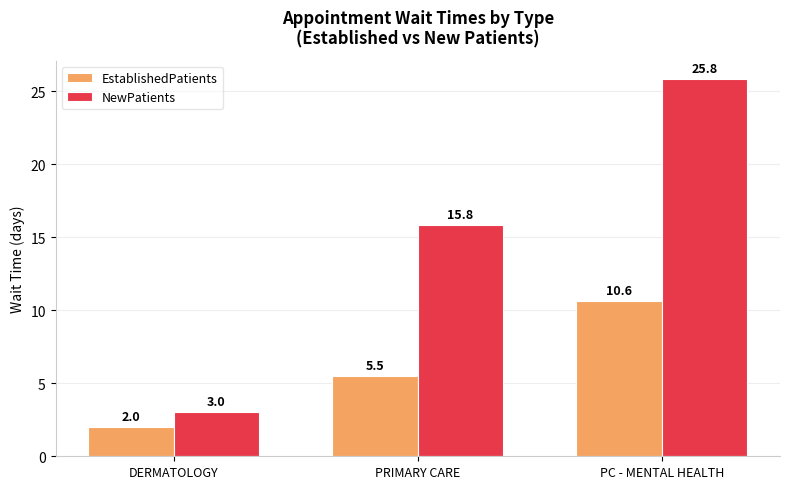

Where does the EstablishedPatients series first go above 5?

PRIMARY CARE